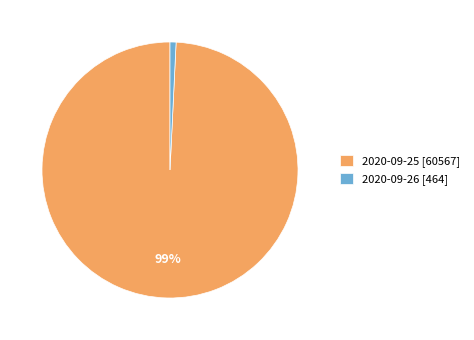

How many segments does this pie chart have?

2